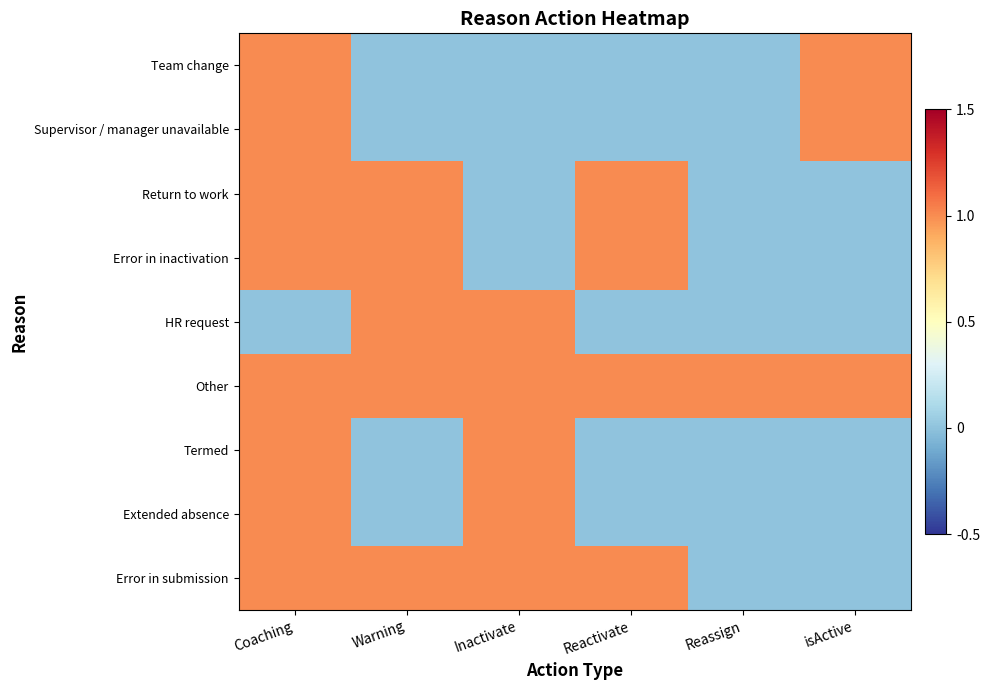

Which has a higher value, Inactivate or Warning?

Inactivate